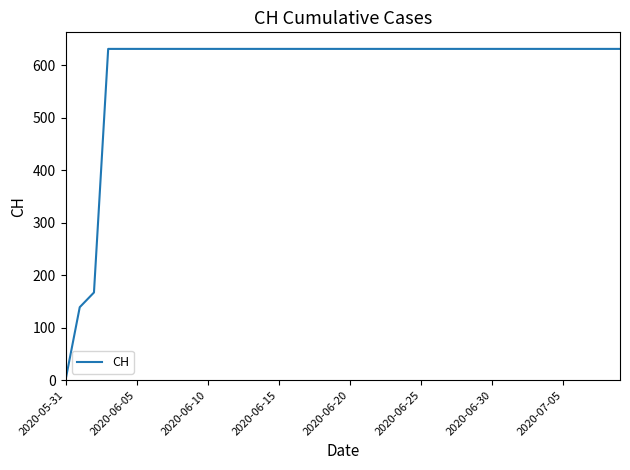

What is the greatest value displayed?

631